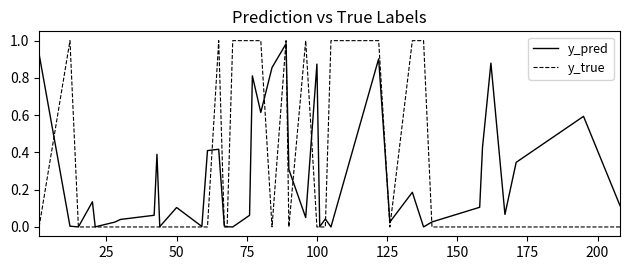

Reading left to right, extract all data points from this chart.

y_pred: 0.9	0.0	0.0	0.1	0.0	0.0	0.0	0.1	0.4	0.0	0.1	0.0	0.4	0.4	0.0	0.0	0.0	0.1	0.8	0.6	0.9	1.0	0.3	0.1	0.9	0.0	0.0	0.0	0.9	0.0	0.2	0.0	0.0	0.1	0.4	0.9	0.1	0.3	0.6	0.1
y_true: 0.0	1.0	0.0	0.0	0.0	0.0	0.0	0.0	0.0	0.0	0.0	0.0	0.0	1.0	0.0	0.0	1.0	1.0	1.0	1.0	0.0	1.0	0.0	1.0	0.0	0.0	0.0	1.0	1.0	0.0	1.0	1.0	0.0	0.0	0.0	0.0	0.0	0.0	0.0	0.0